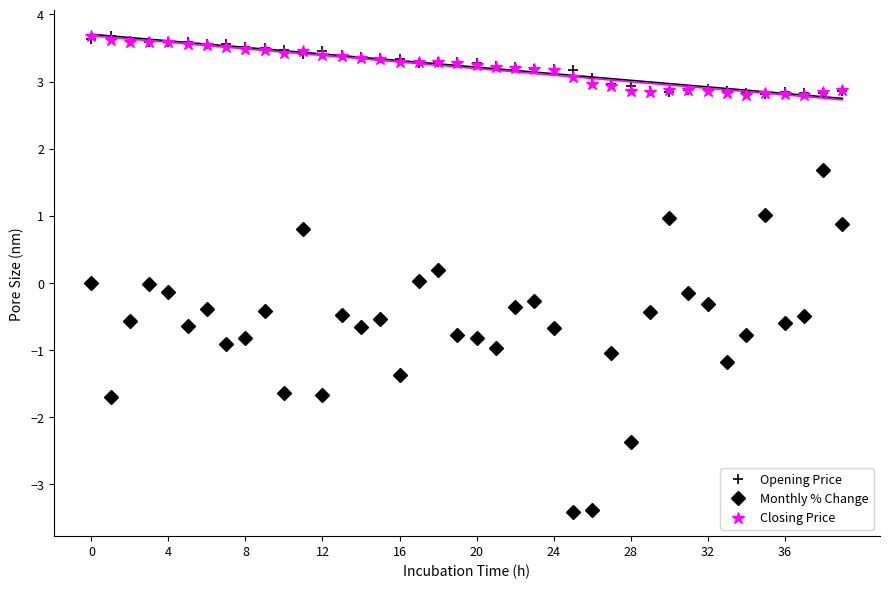

After their last crossing, which series has the higher values: Closing Price or Opening Price?

Closing Price